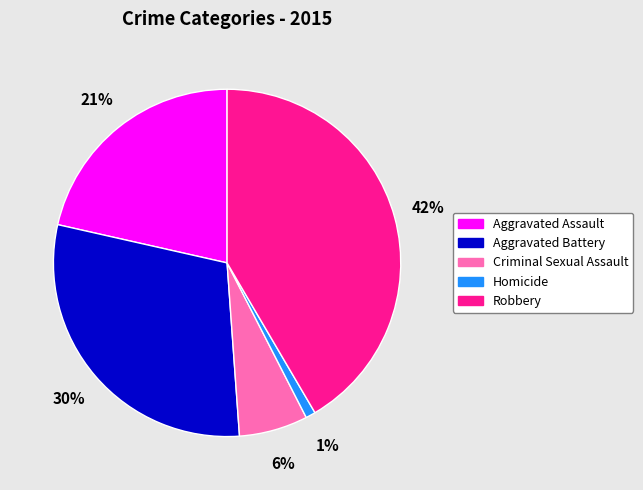

To the nearest percent, what is the average slice percentage?

20%